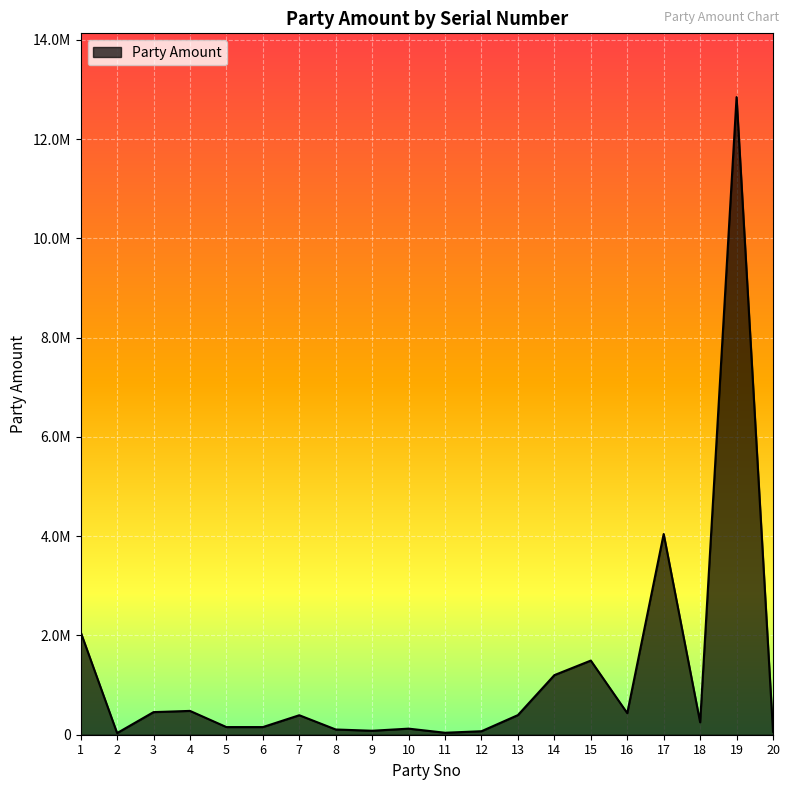

What is the sum of all values?

24881670